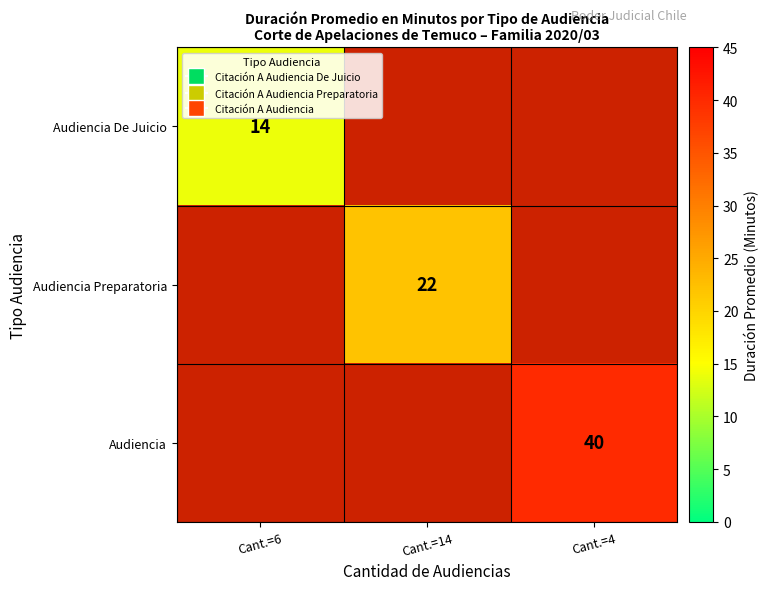

Is the value of Audiencia Preparatoria at Cant.=14 greater than the value of Audiencia De Juicio at Cant.=6?

Yes